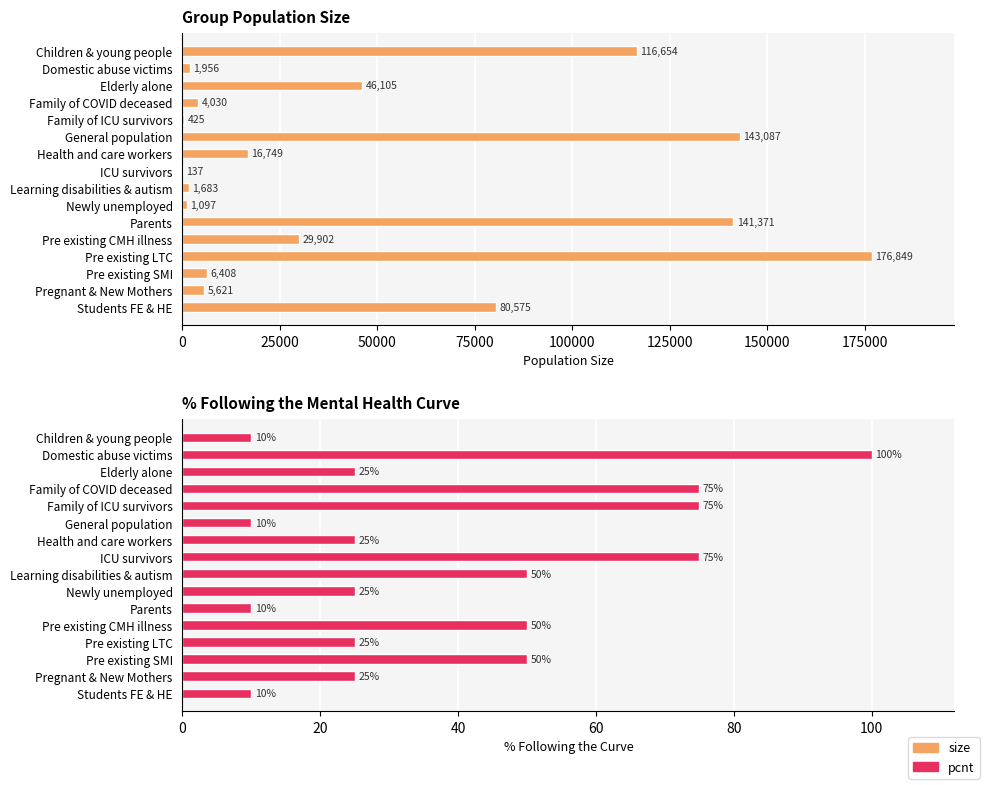

How many series are shown in this chart?

2